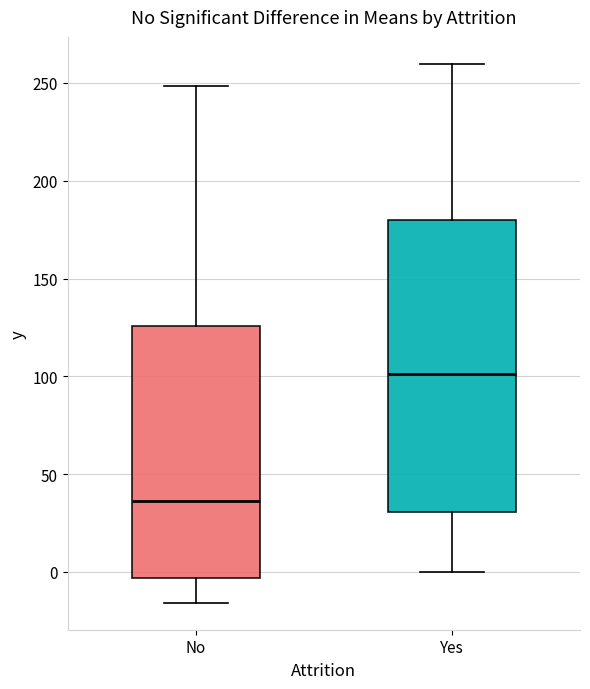

Which box has the lowest median line?

No